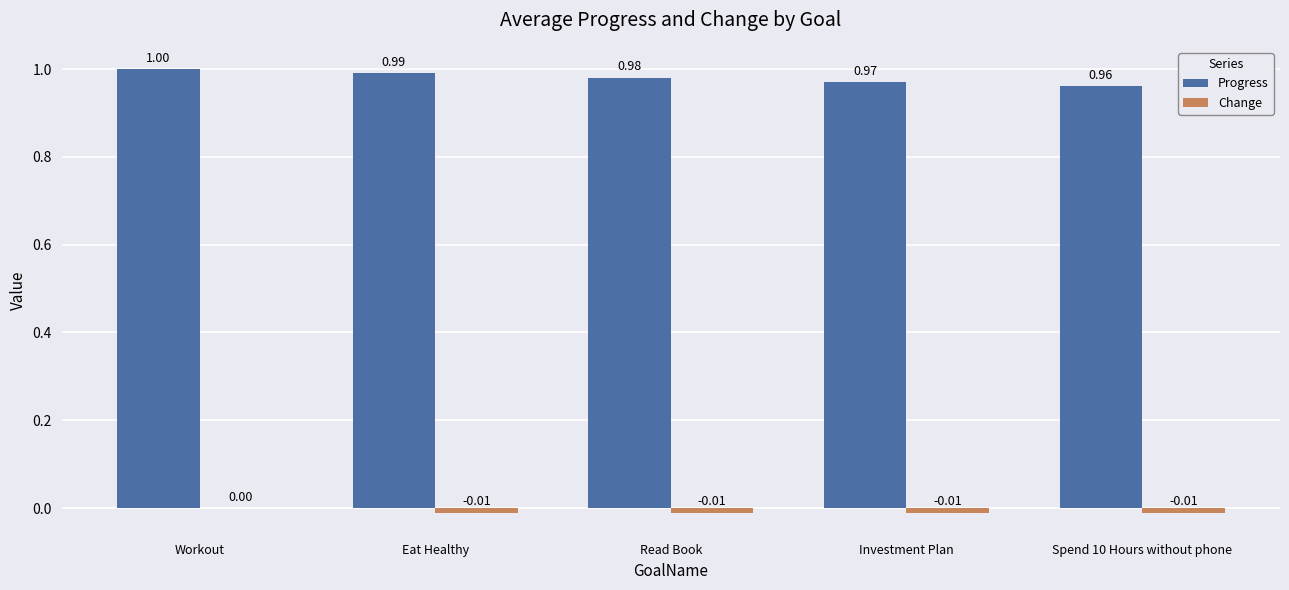

Which category has the highest value across all series?

Workout